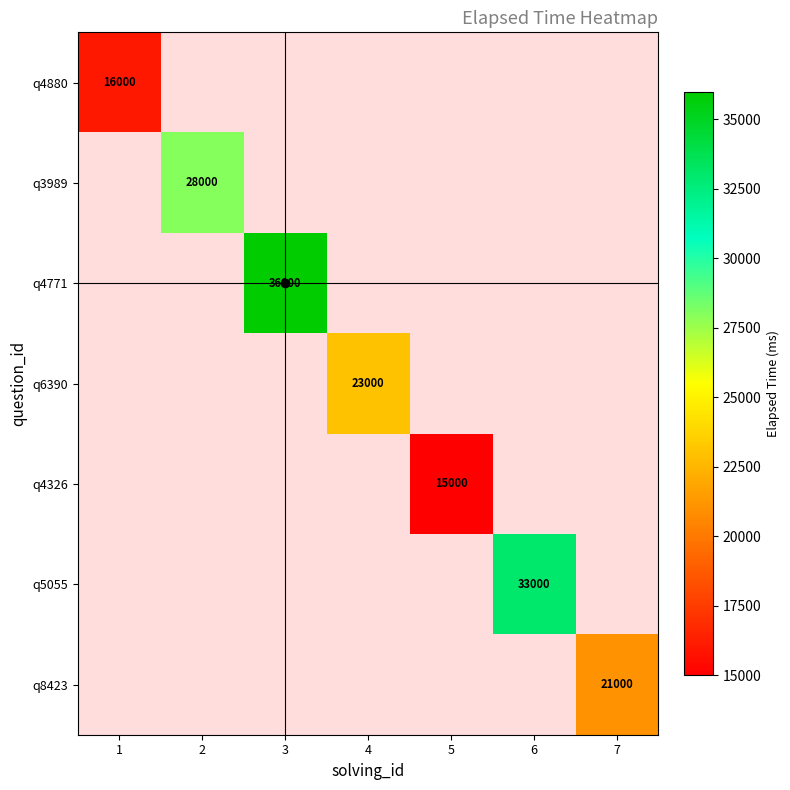

True or false: q5055 has a value of 33000 at 6.

True